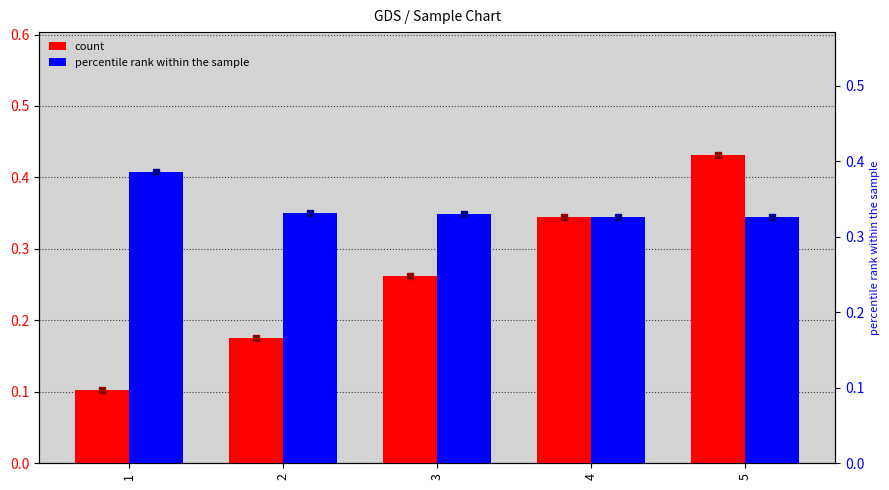

At 5, list the series in order from smallest to largest.

percentile rank within the sample, count